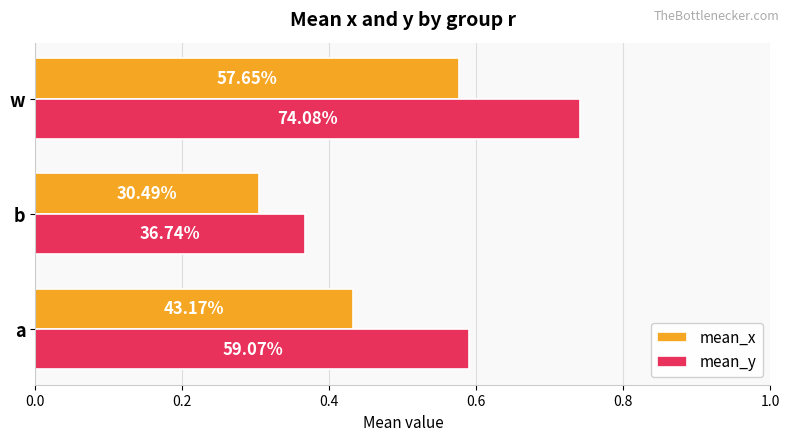

What are all the series names shown in the legend?

mean_x, mean_y